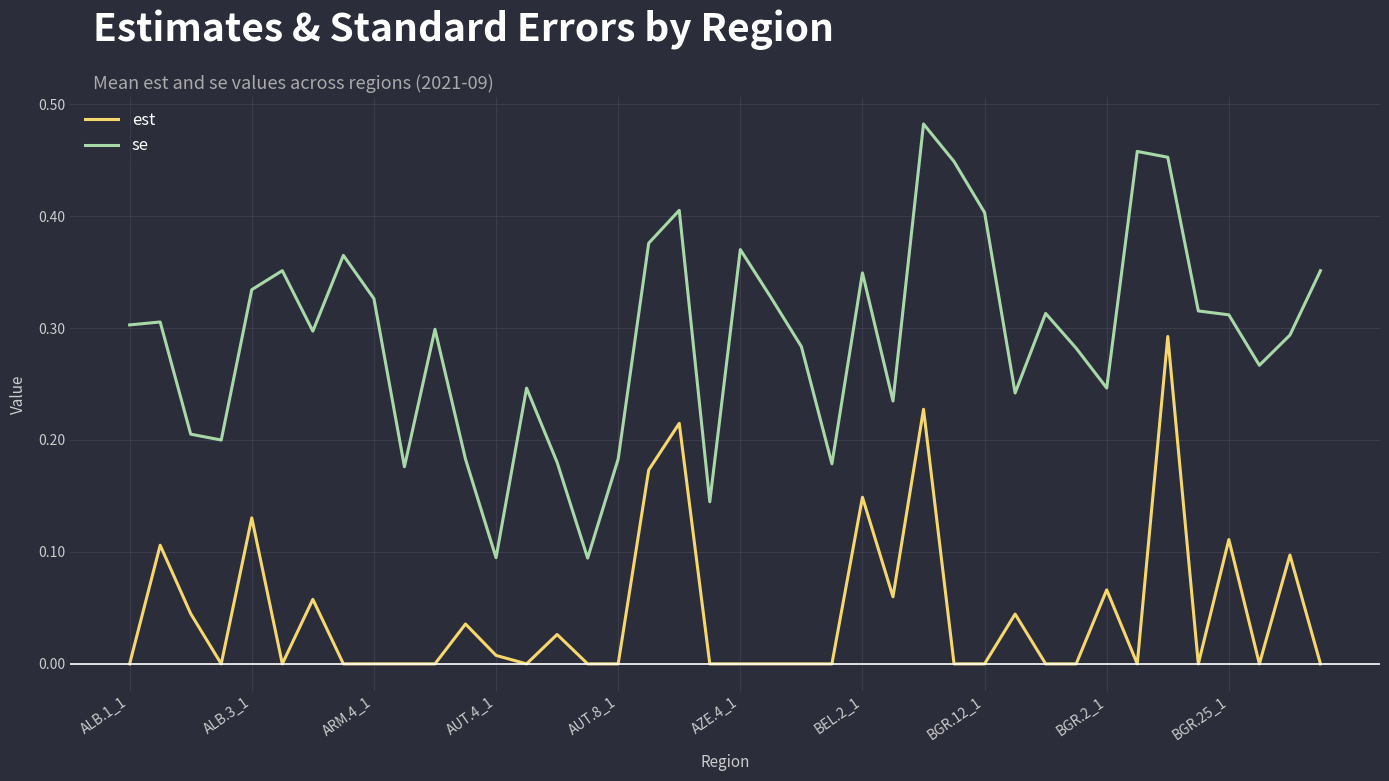

List the series in order of their peak value, lowest first.

est, se